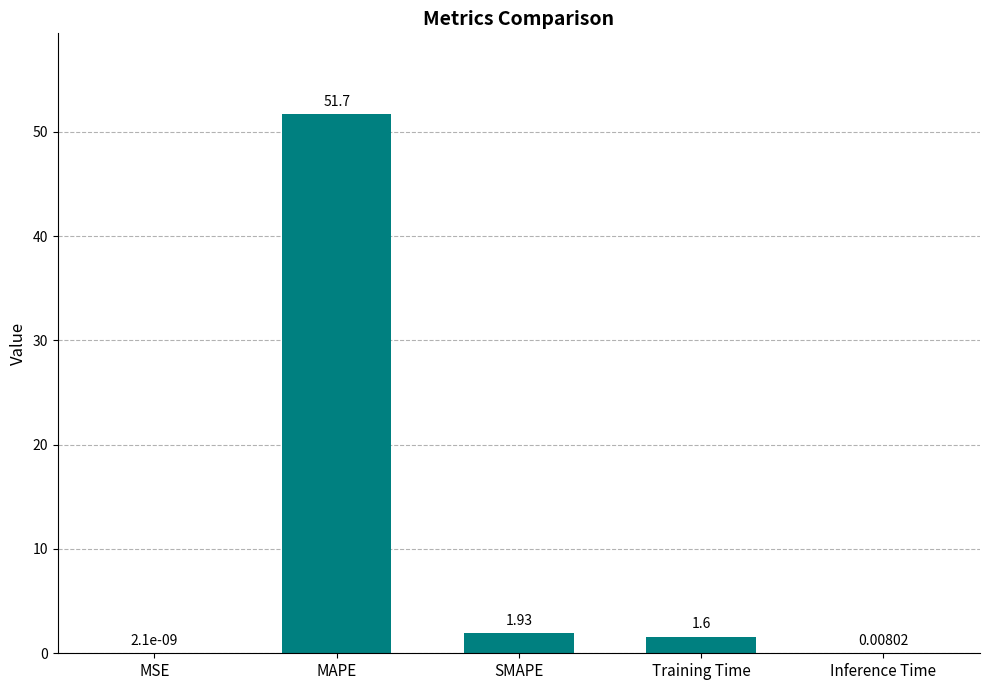

At which label does the data first exceed 1?

MAPE